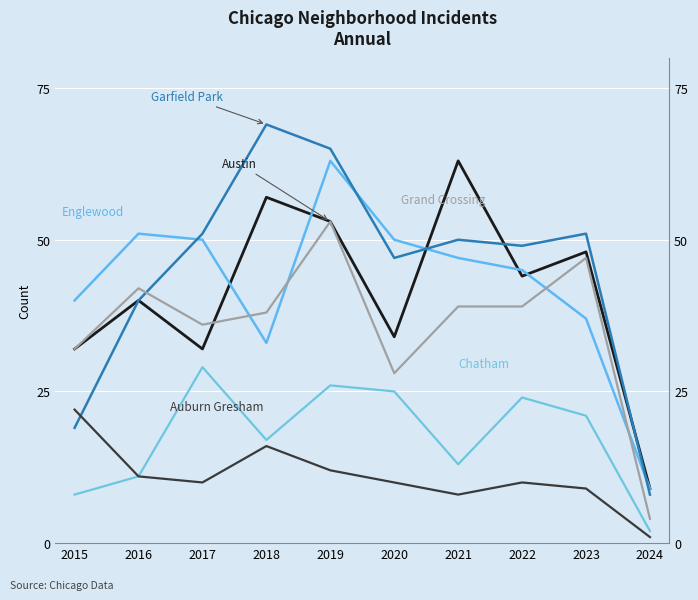

Between 2016 and 2020, which series saw the biggest shift?

Grand Crossing